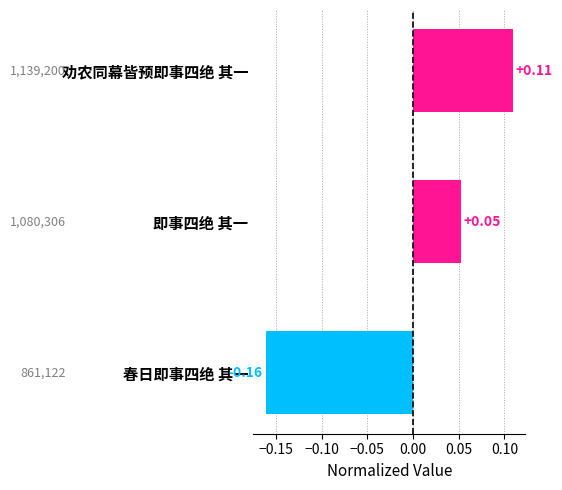

How many bars are there in total?

3